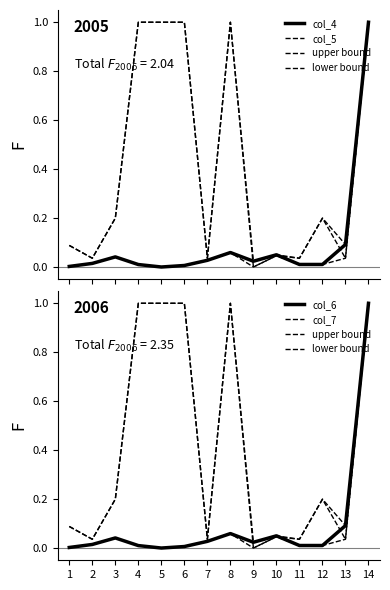

Reading left to right, transcribe all the data shown in this chart.

col_4: 1=0.0	2=0.0	3=0.0	4=0.0	5=0.0	6=0.0	7=0.0	8=0.1	9=0.0	10=0.0	11=0.0	12=0.0	13=0.1	14=1.0
col_5: 1=0.1	2=0.0	3=0.2	4=1.0	5=1.0	6=1.0	7=0.0	8=1.0	9=0.0	10=0.0	11=0.0	12=0.2	13=0.0	14=1.0
upper bound: 1=0.1	2=0.0	3=0.2	4=1.0	5=1.0	6=1.0	7=0.0	8=1.0	9=0.0	10=0.0	11=0.0	12=0.2	13=0.1	14=1.0
lower bound: 1=0.0	2=0.0	3=0.0	4=0.0	5=0.0	6=0.0	7=0.0	8=0.1	9=0.0	10=0.0	11=0.0	12=0.0	13=0.0	14=1.0
col_6: 1=0.0	2=0.0	3=0.0	4=0.0	5=0.0	6=0.0	7=0.0	8=0.1	9=0.0	10=0.0	11=0.0	12=0.0	13=0.1	14=1.0
col_7: 1=0.1	2=0.0	3=0.2	4=1.0	5=1.0	6=1.0	7=0.0	8=1.0	9=0.0	10=0.0	11=0.0	12=0.2	13=0.0	14=1.0